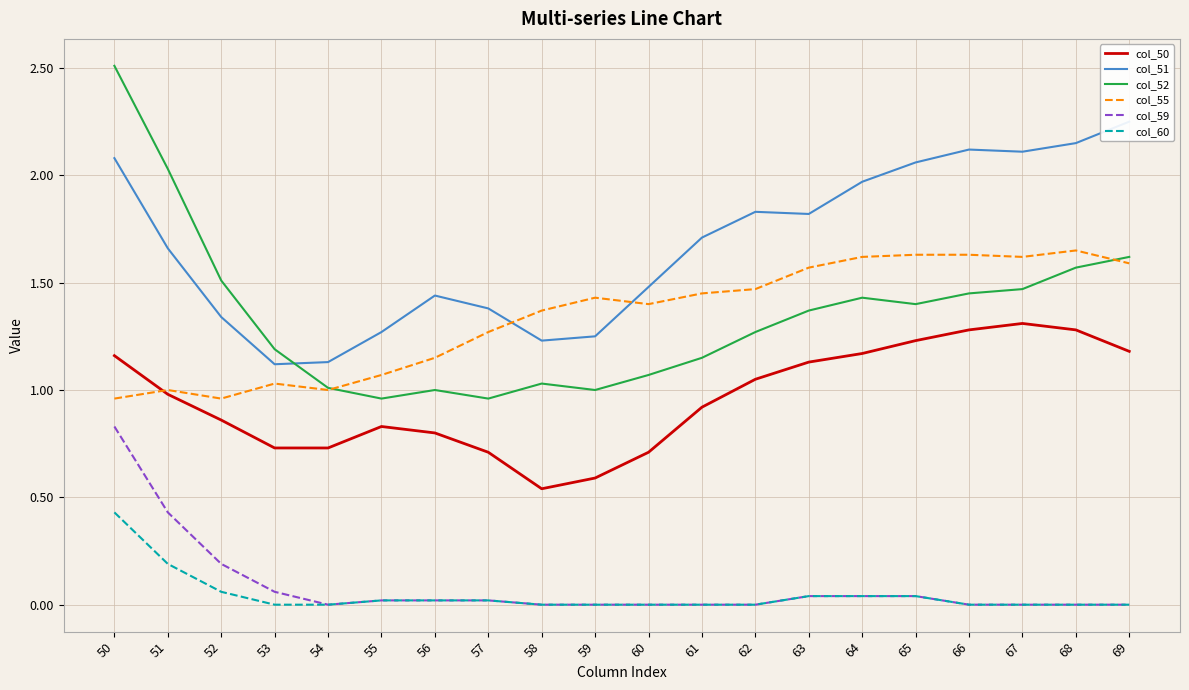

What are all the series names shown in the legend?

col_50, col_51, col_52, col_55, col_59, col_60